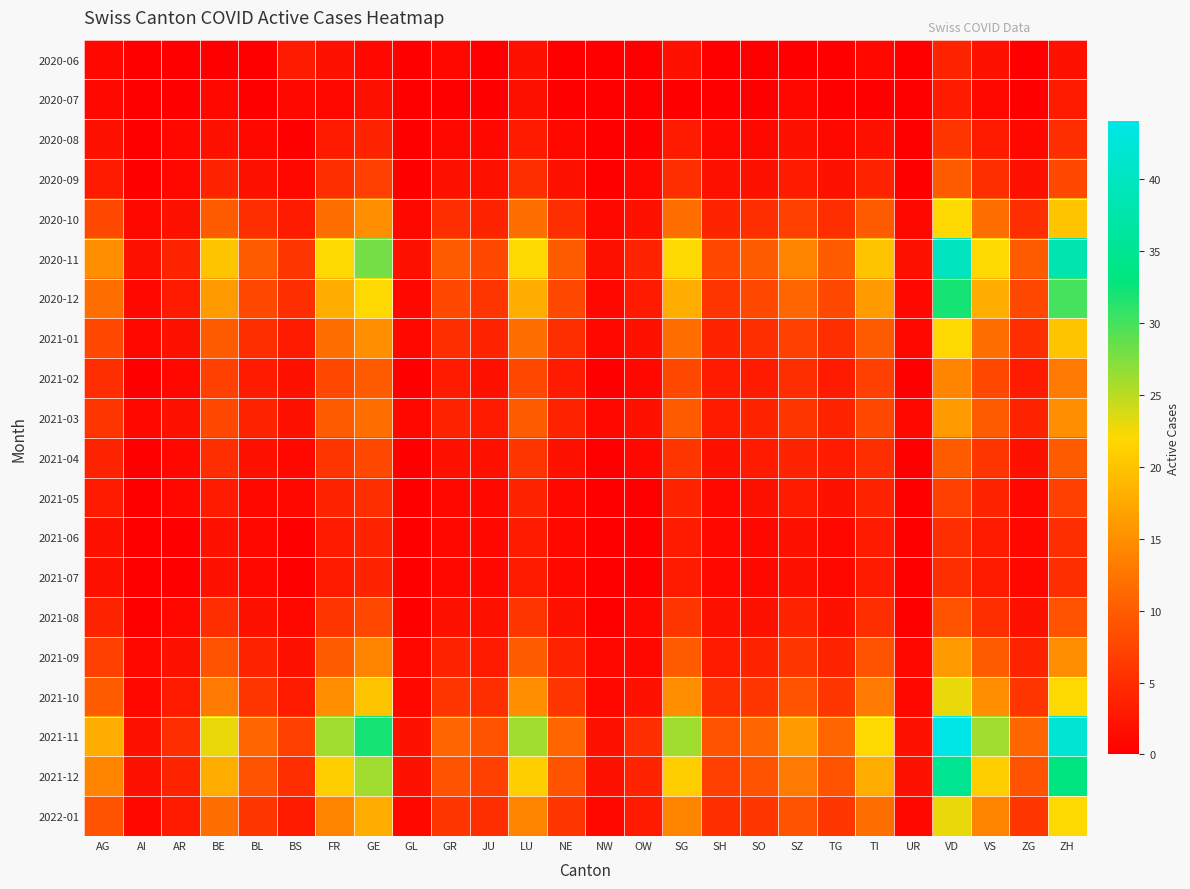

How many categories are shown in the chart?

26